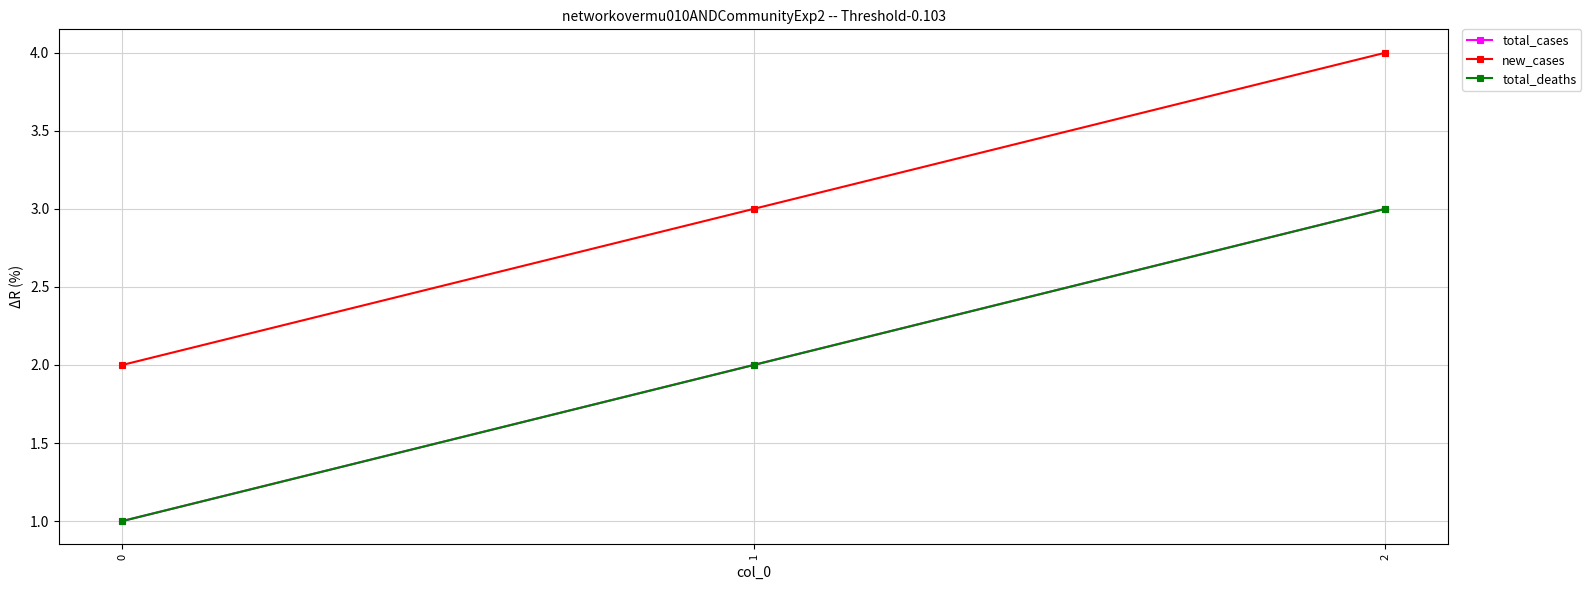

Is this an area chart (filled region under the line)?

No